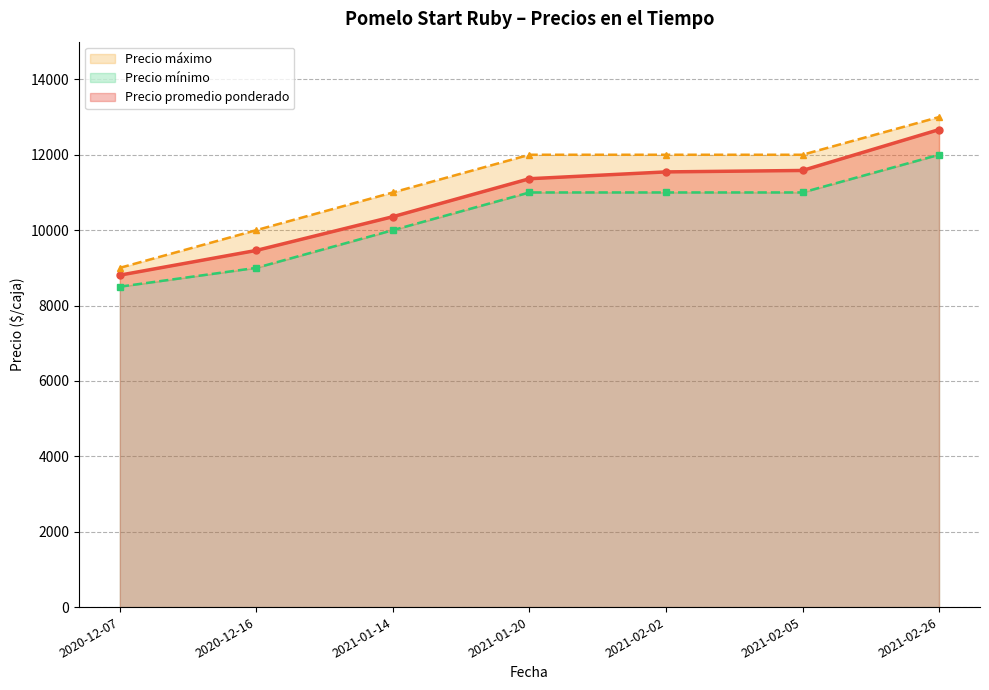

Is the value of Precio mínimo at 2021-01-14 greater than the value of Precio máximo at 2021-02-05?

No